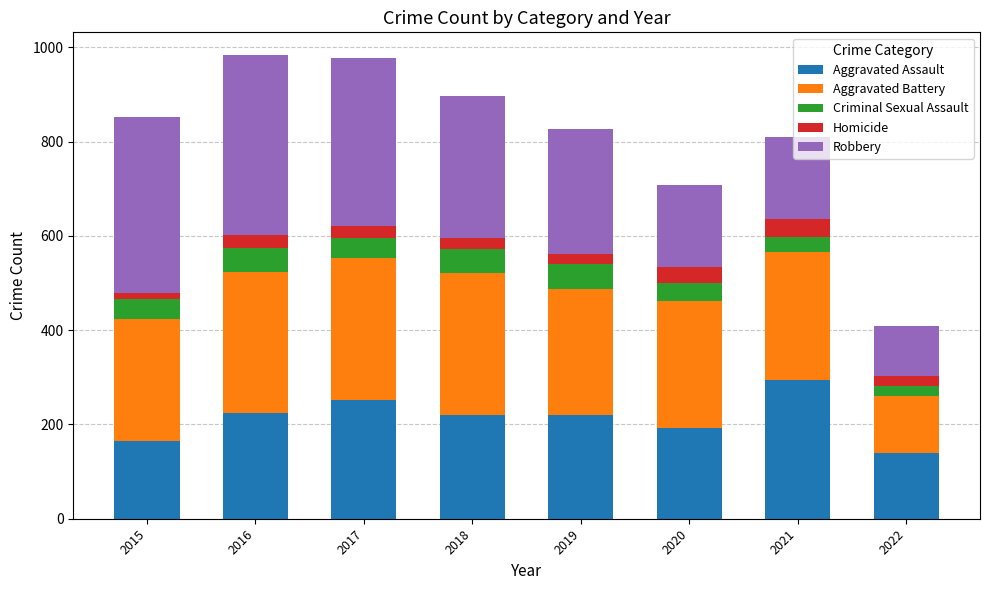

What is the value of the Aggravated Assault bar at the 3rd from the left?

251